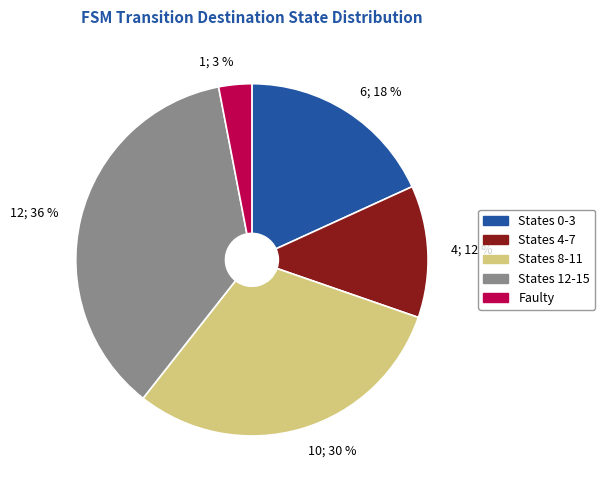

How many segments does this pie chart have?

5